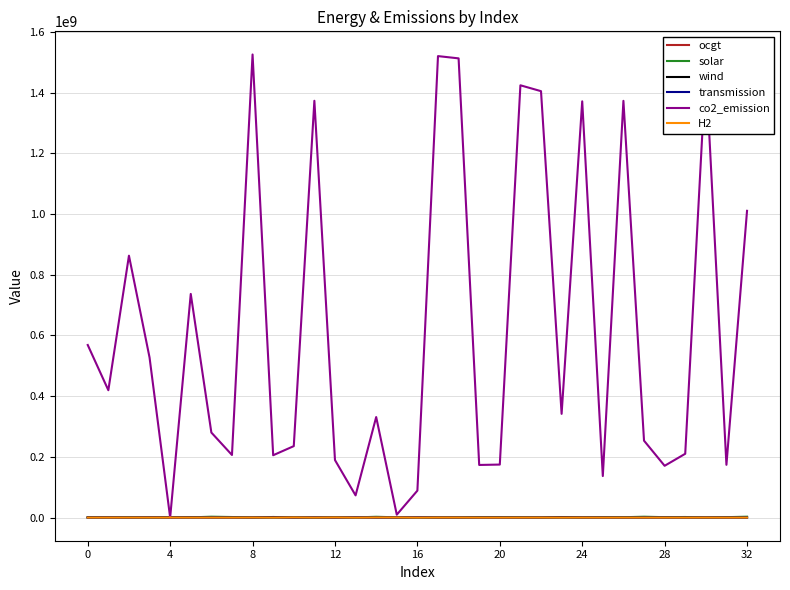

Which series has the largest range (max minus min)?

co2_emission